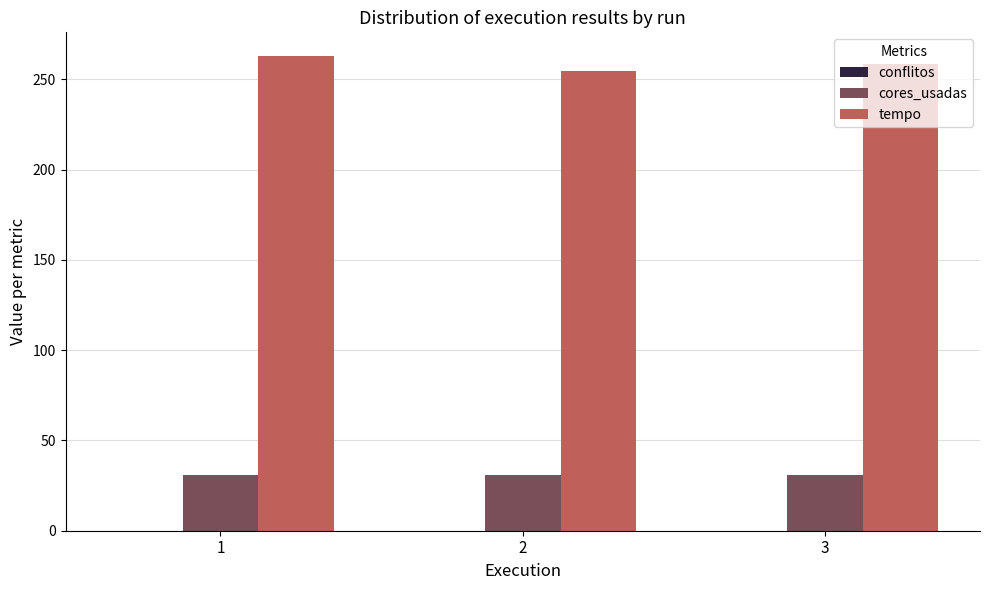

Are the bars horizontal?

No